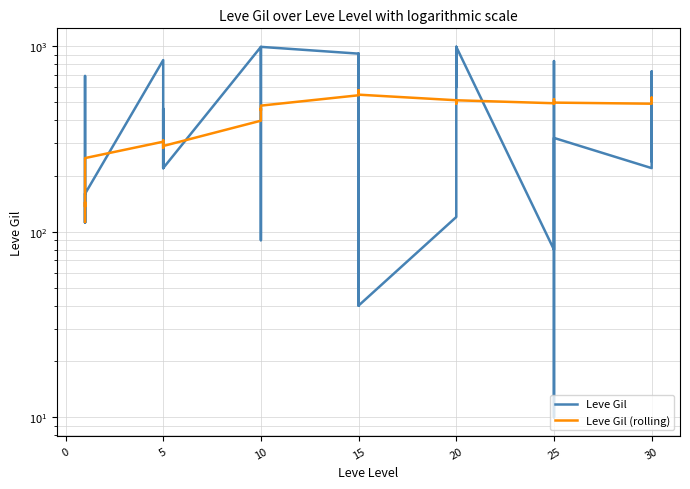

What is the sum of all Leve Gil (rolling) values?

16904.5